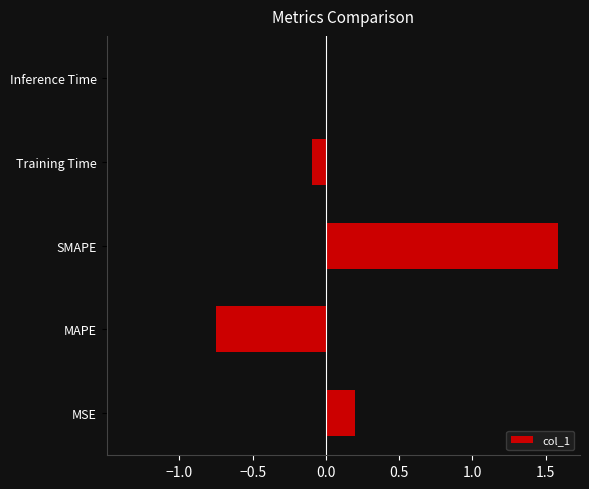

What is the label of the 1st bar from the right?

Inference Time